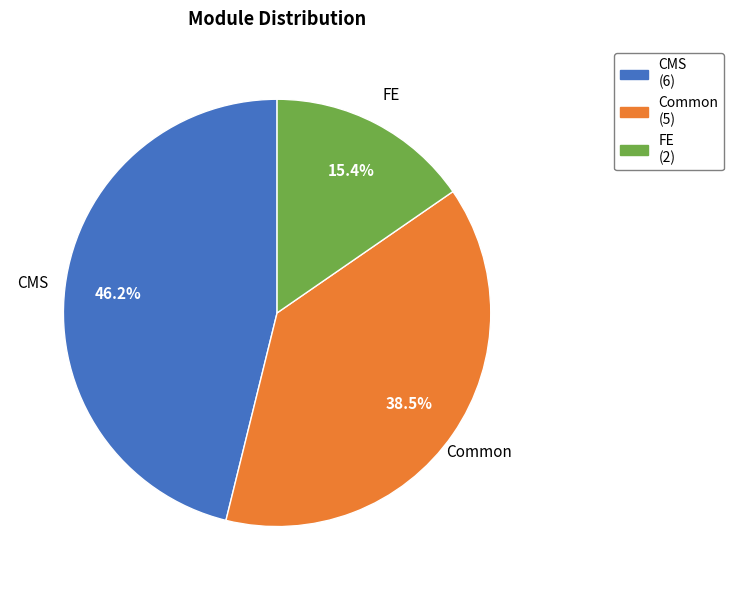

Which has a higher value, FE or Common?

Common